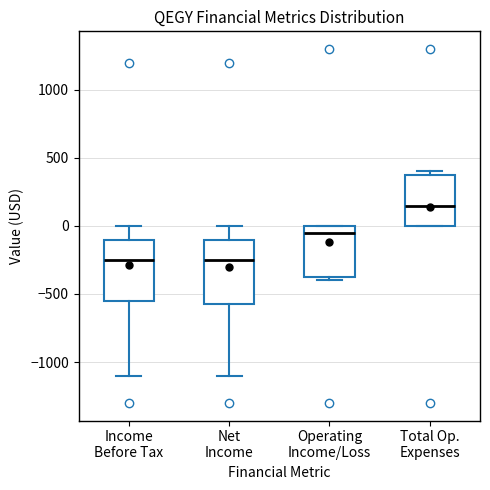

Where is the upper edge of the box for Net Income on the y-axis? The values are not printed on the chart, so give them approximately, as read against the axis.

-100